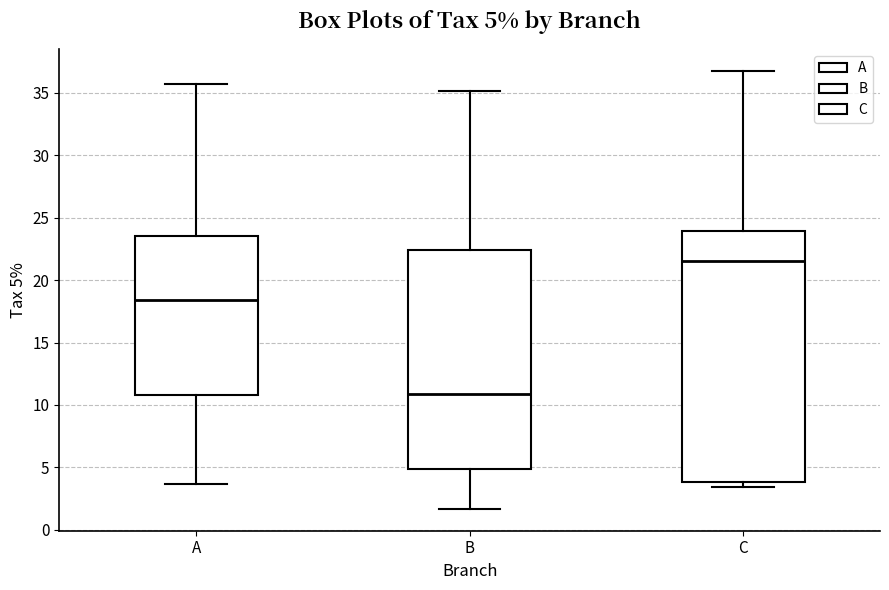

Which box is the tallest, from its lower edge to its upper edge?

C